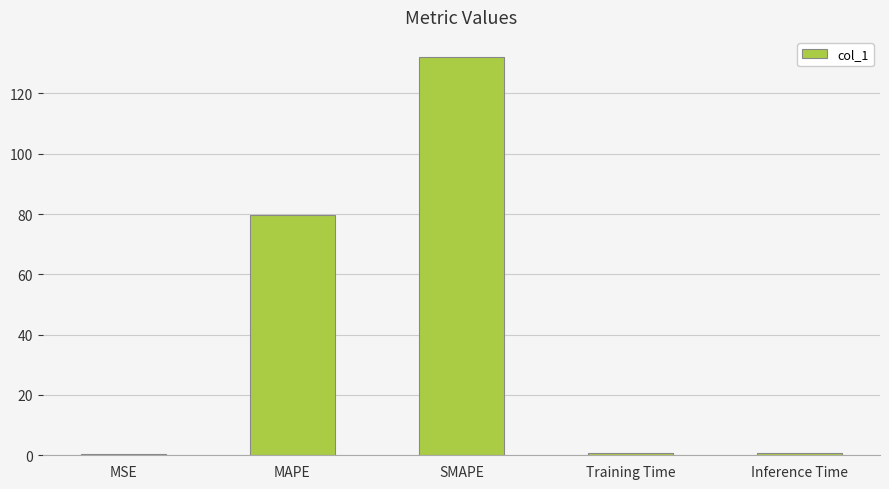

Where is the data nearest to the value 66?

MAPE